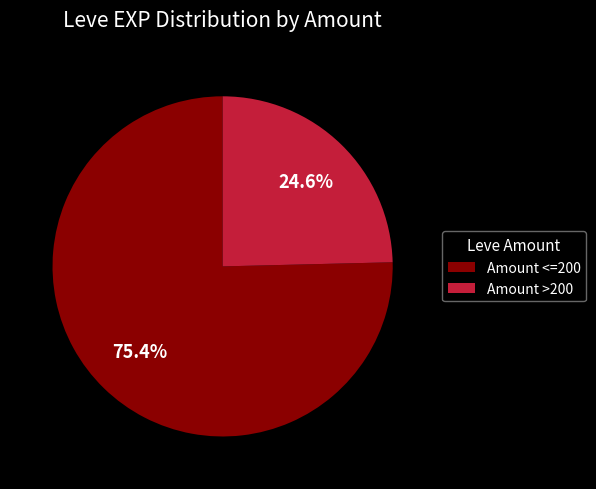

Is there any slice that represents more than half of the pie?

Yes